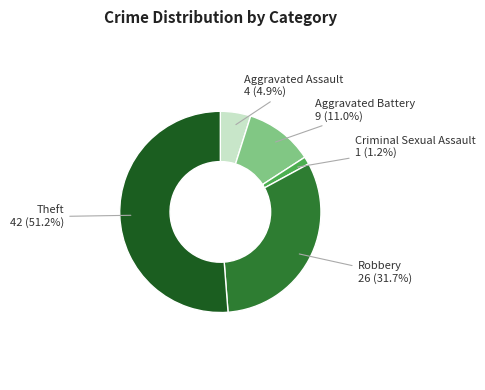

To the nearest percent, what is the difference between the largest and smallest slice percentages?

50%